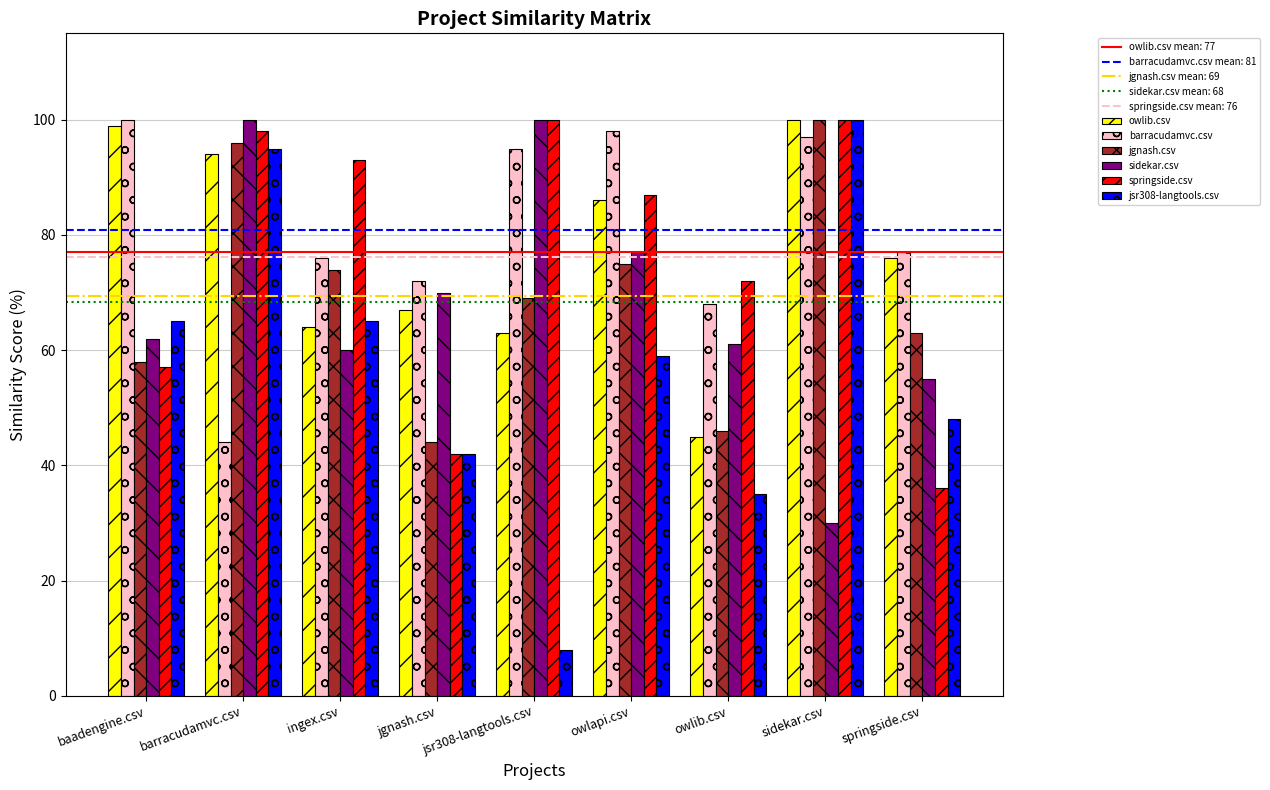

The value of barracudamvc.csv at jgnash.csv is 72.0. True or false?

True